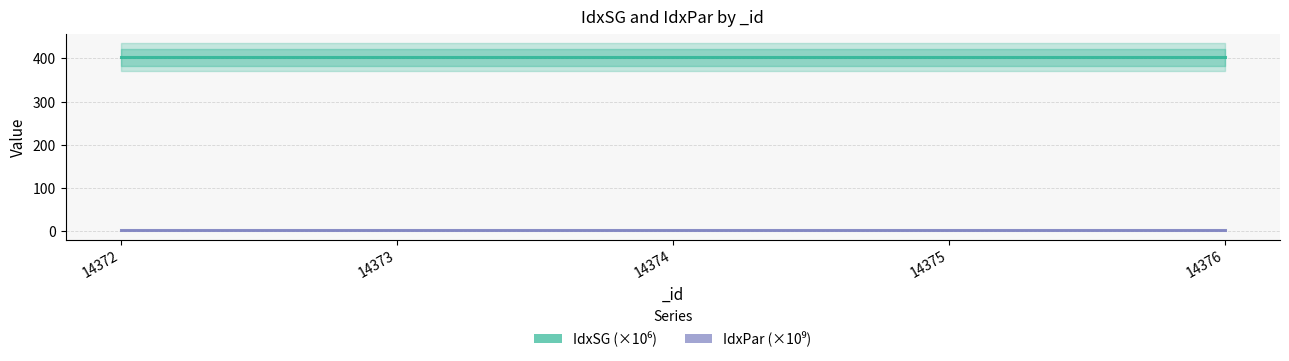

What are all the series names shown in the legend?

IdxSG (×10⁶), IdxPar (×10⁹)